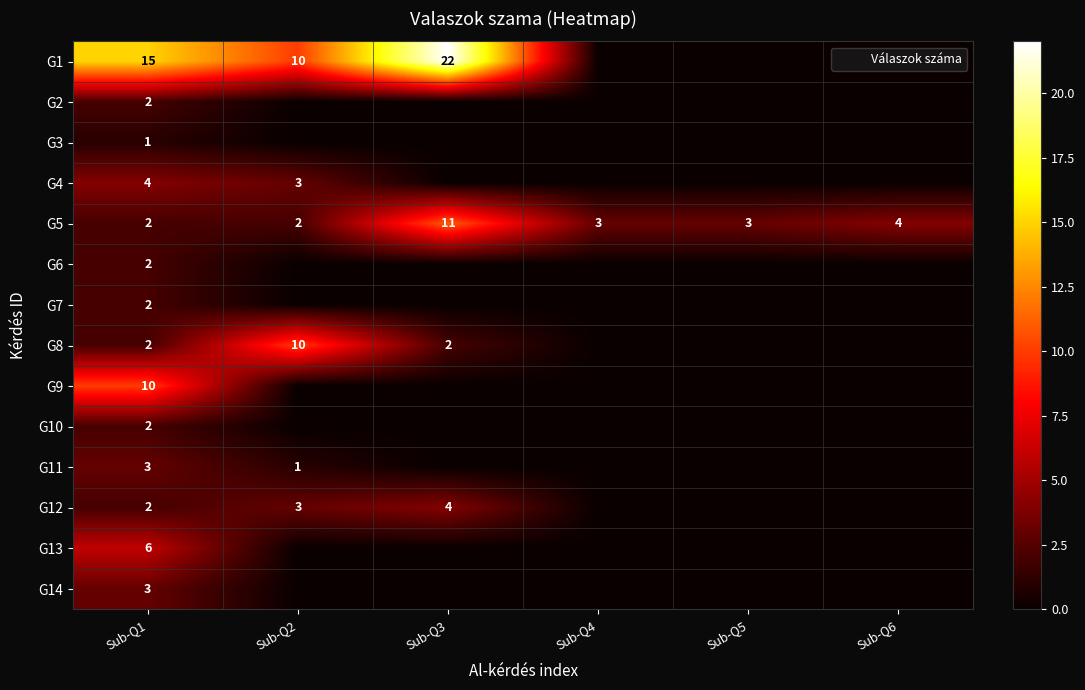

What is the difference between the maximum and second lowest values in the G8 series?

10